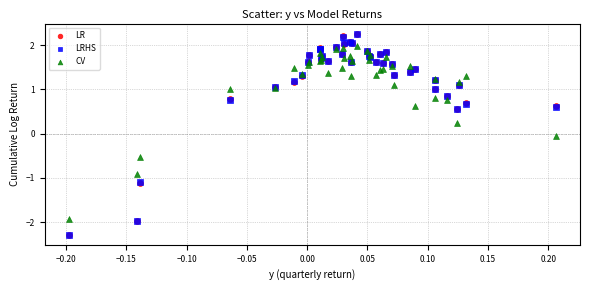

What are all the series names shown in the legend?

LR, LRHS, CV